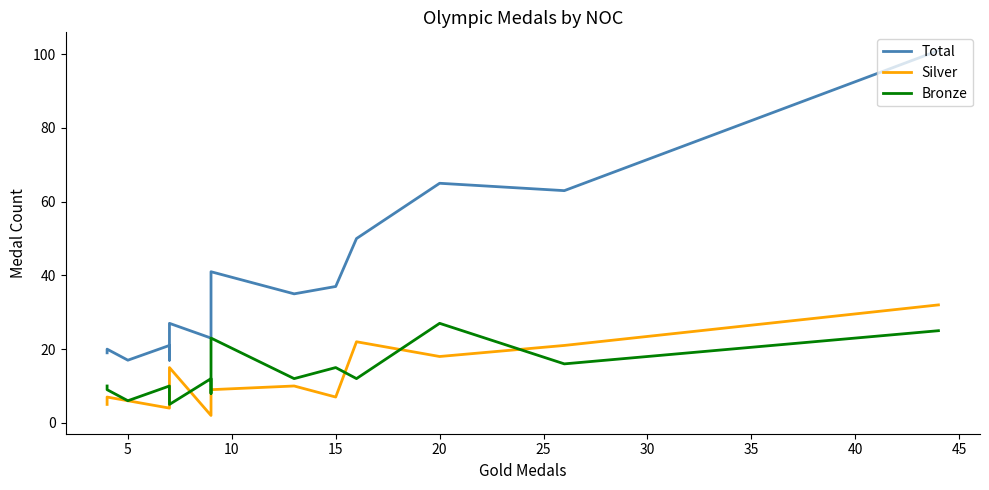

What is the maximum value for Silver?

32